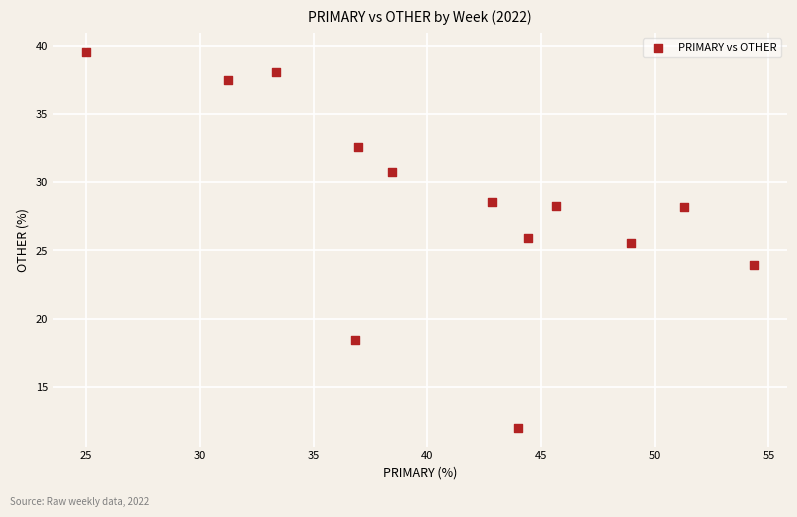

What is the range of X values (max minus min)?

29.3